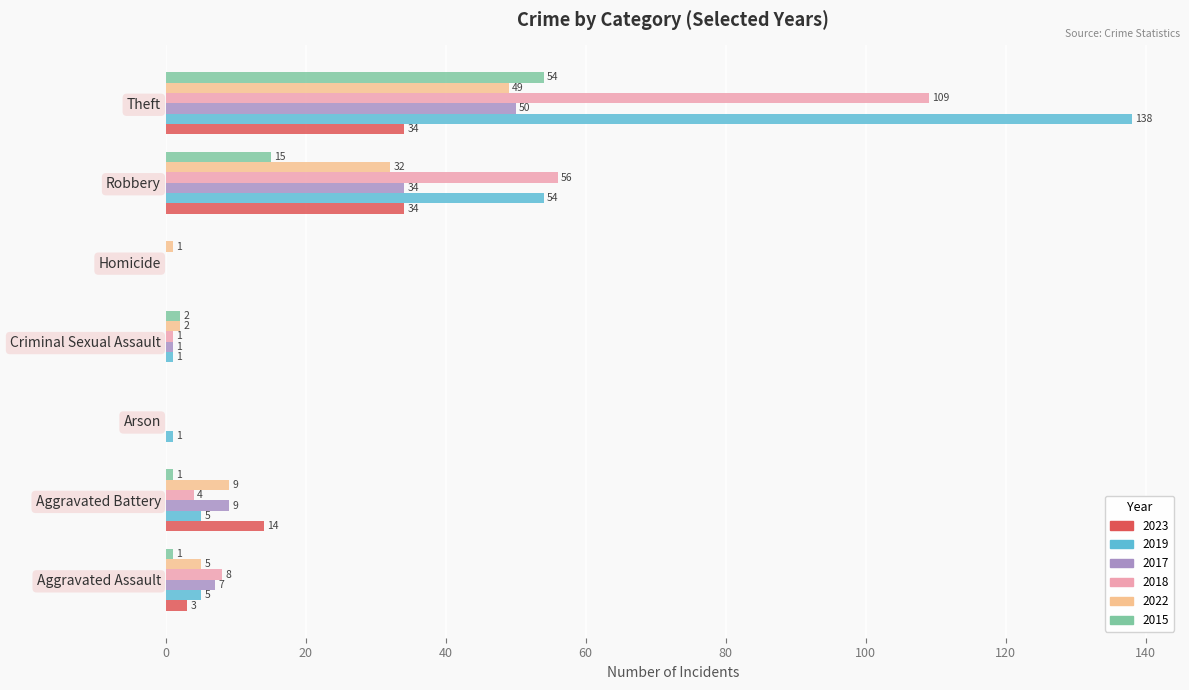

Between Aggravated Assault and Robbery, which series saw the biggest shift?

2019